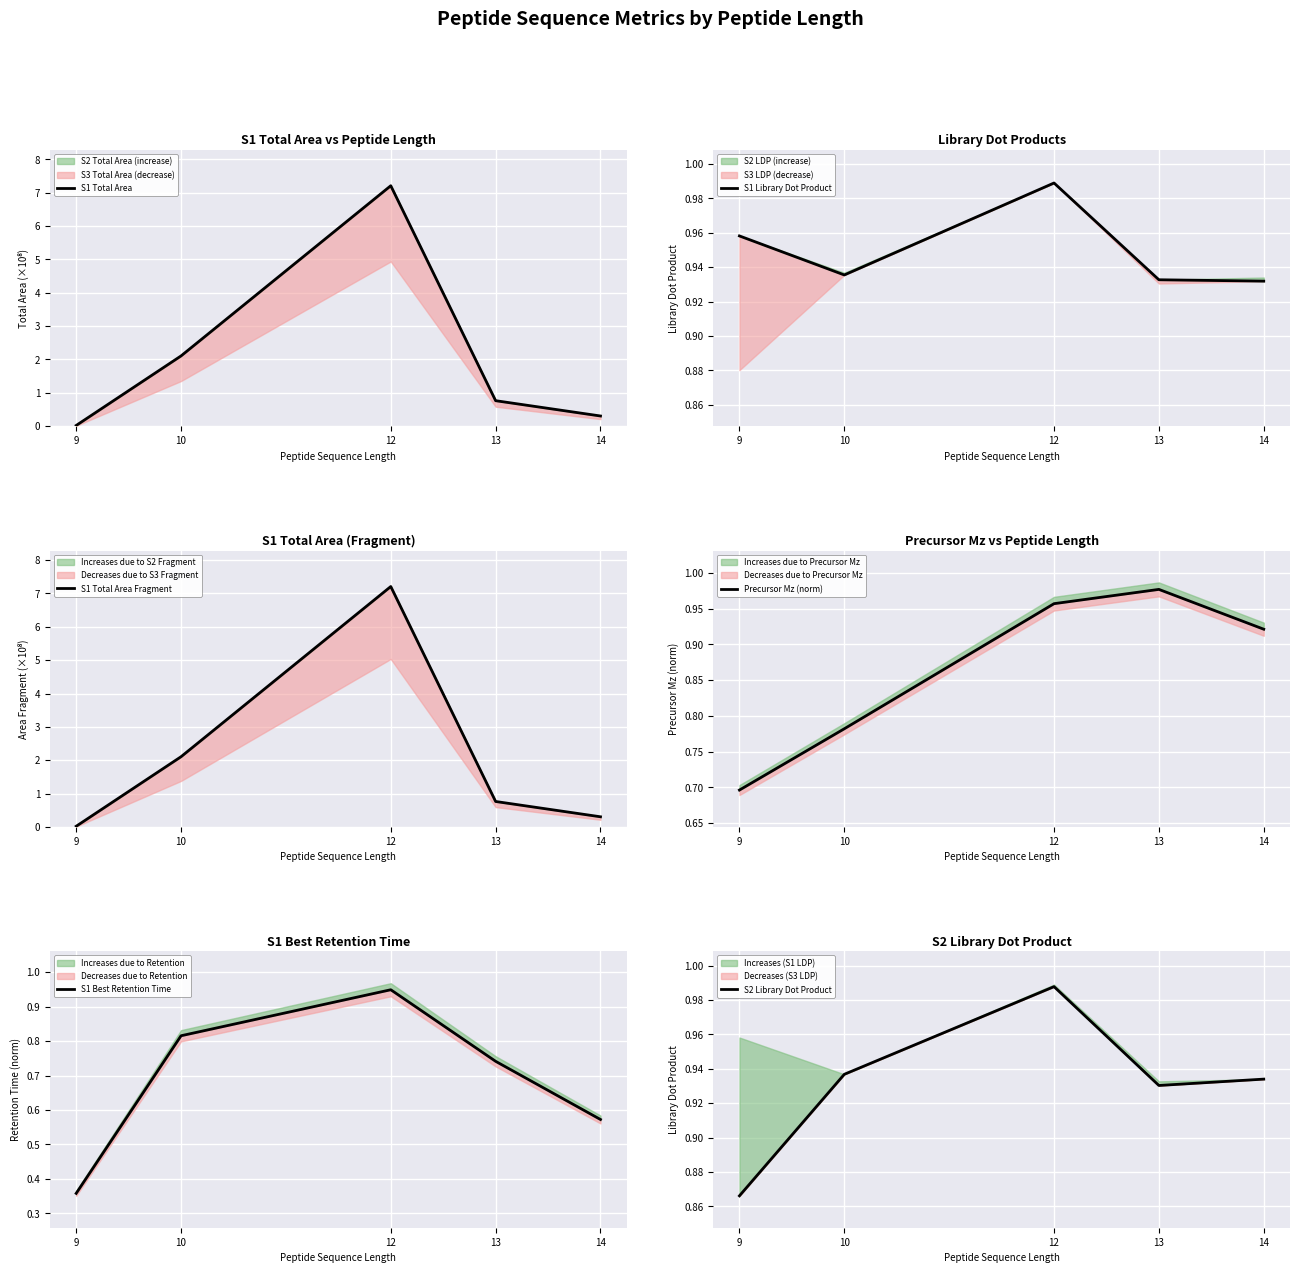

What is the maximum value for S1 Total Area?

7.2